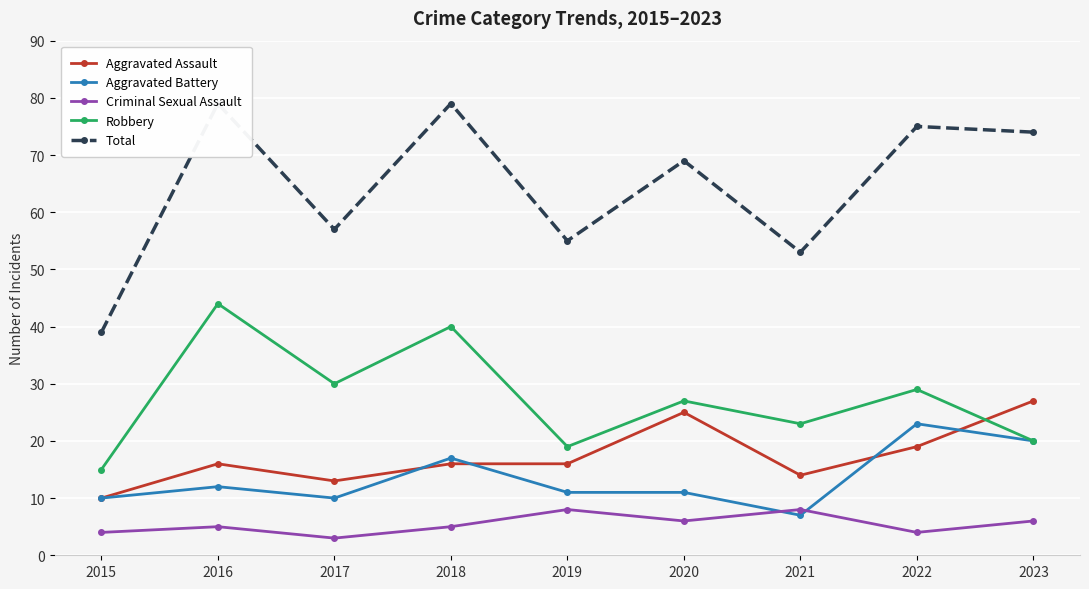

At which category does Criminal Sexual Assault reach its first local valley?

2017